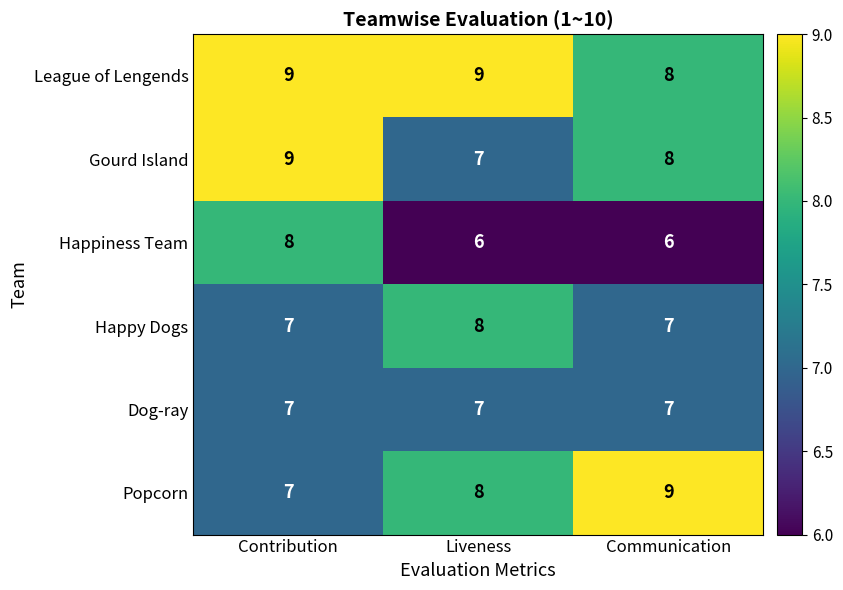

Rank the categories by Popcorn value from highest to lowest.

Communication, Liveness, Contribution